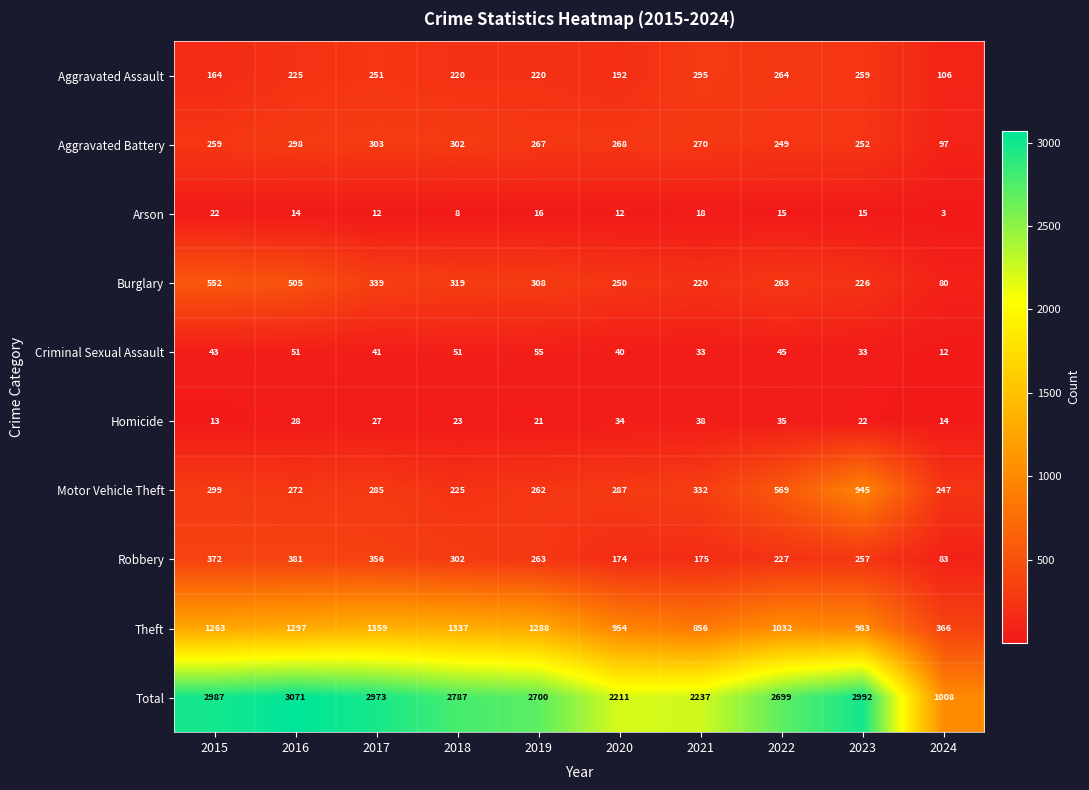

What is the average value of the Aggravated Assault series?

220